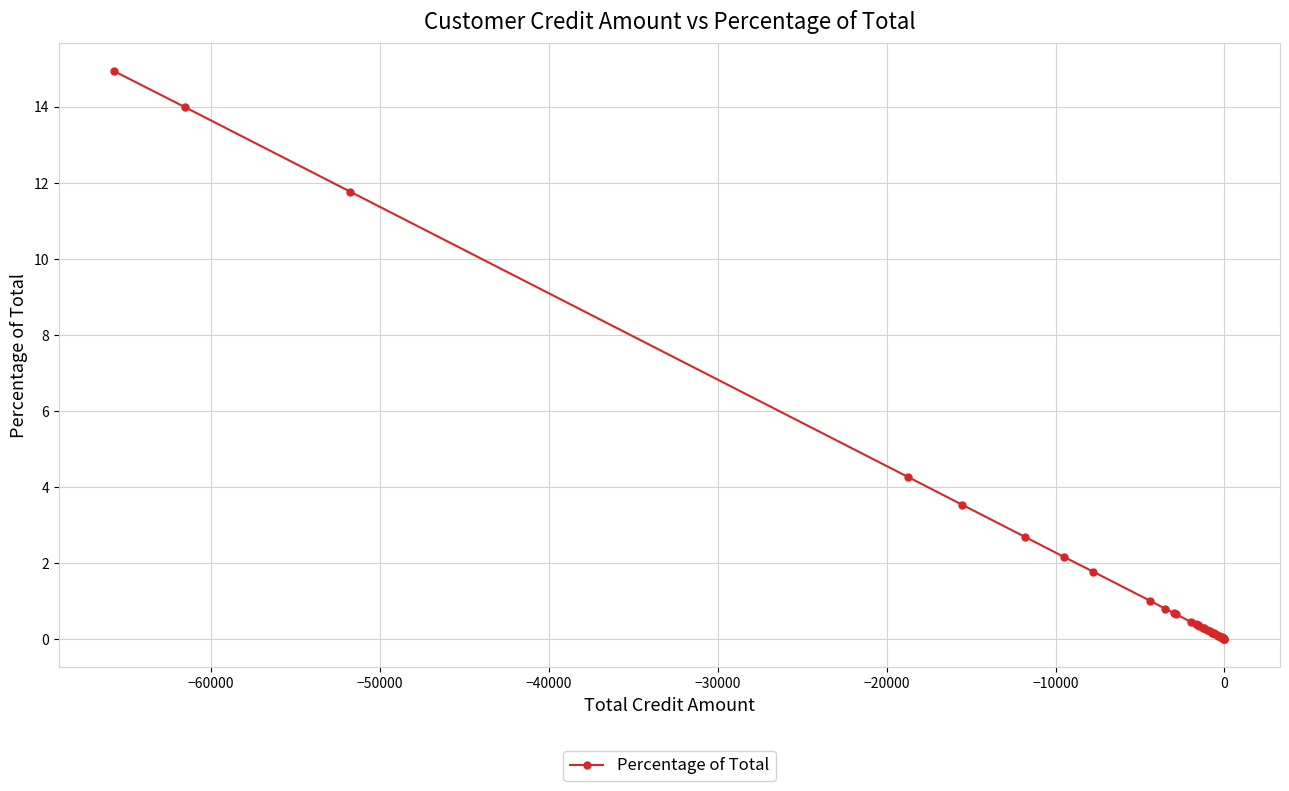

How many series are shown in this chart?

1